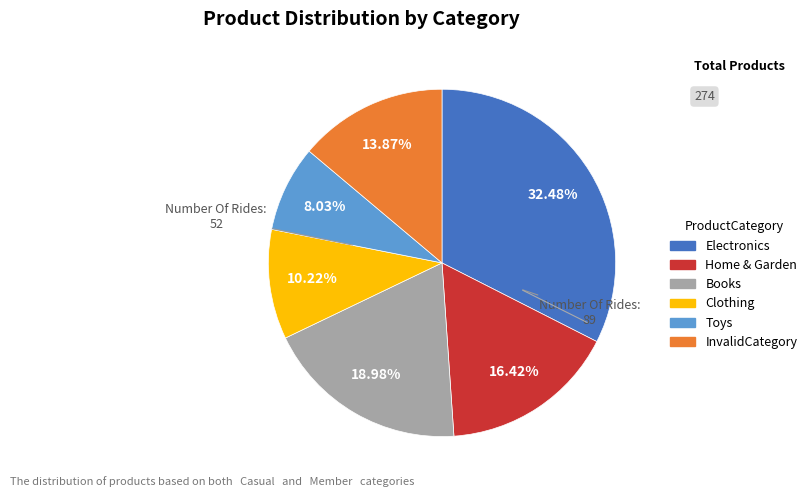

How many segments does this pie chart have?

6